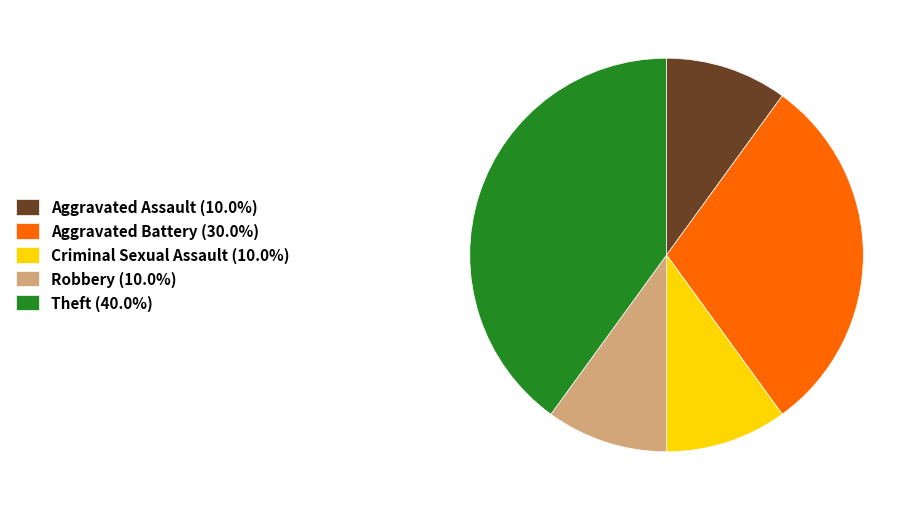

Combined, do Theft and Aggravated Battery account for over 50%?

Yes